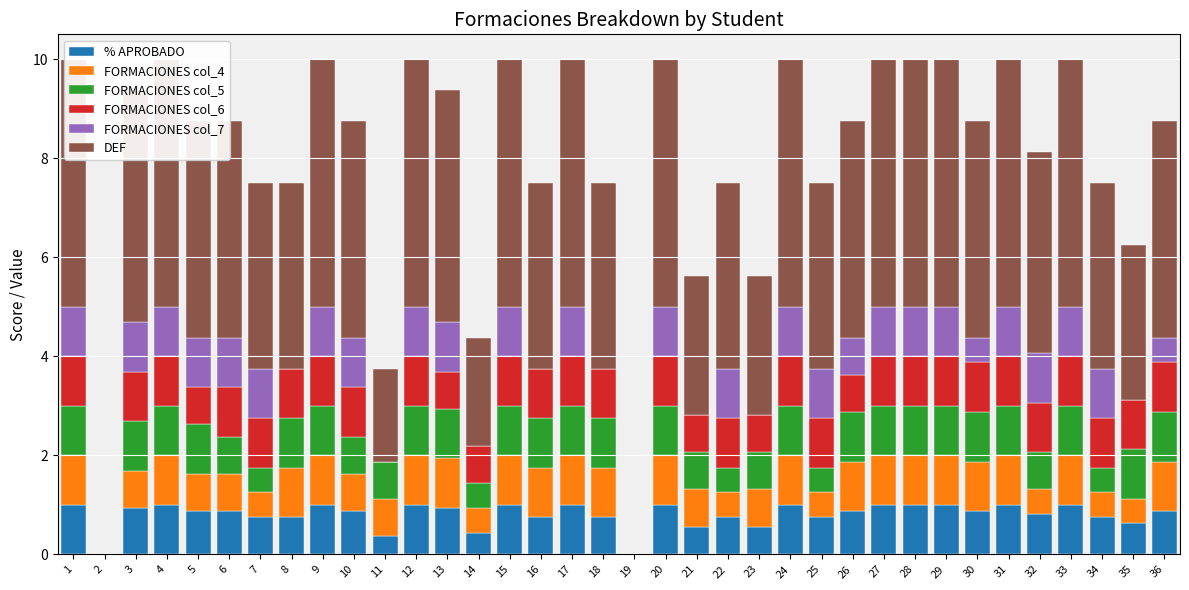

Read the FORMACIONES col_6 value at 34.

1.0